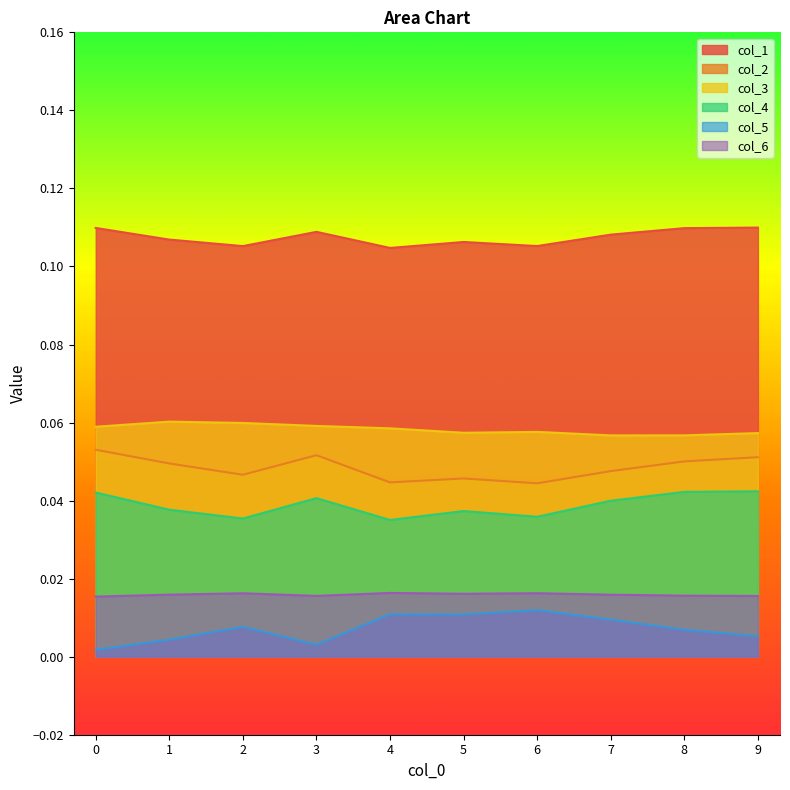

At how many categories does at least one series exceed 0?

10